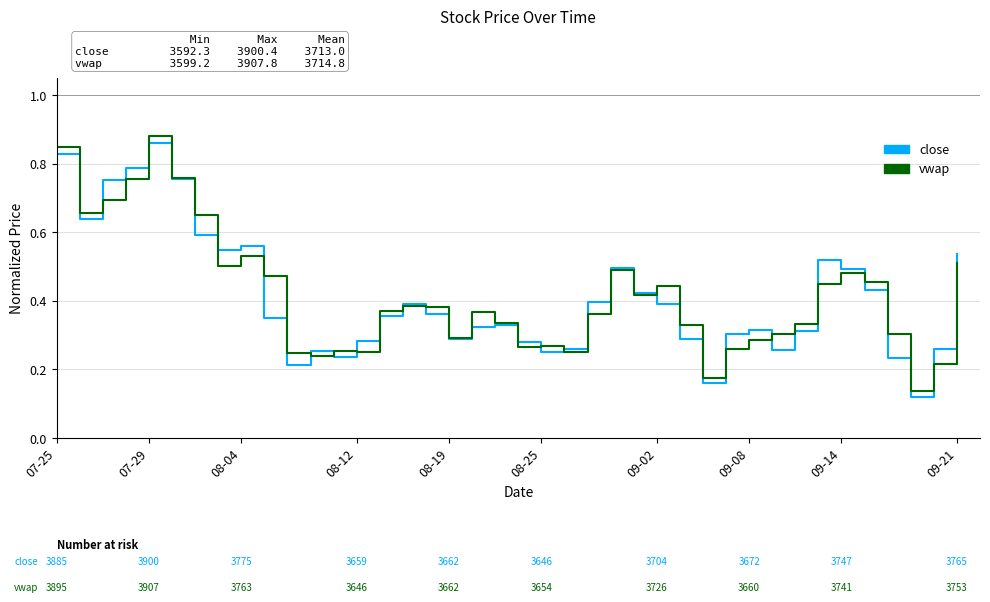

True or false: close has more than 1 points higher than both neighbors.

True